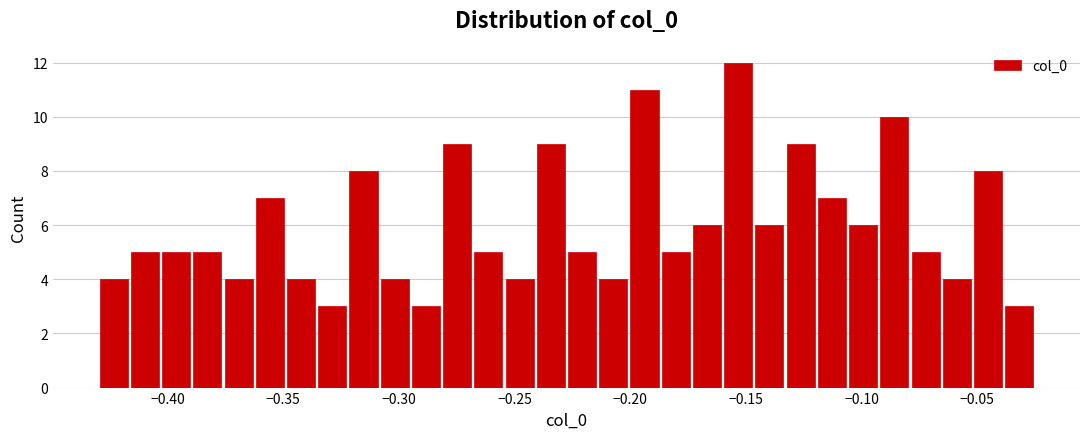

Around what value on the x-axis is the tallest bar? Give the approximate position of its centre, as read against the axis.

-0.155